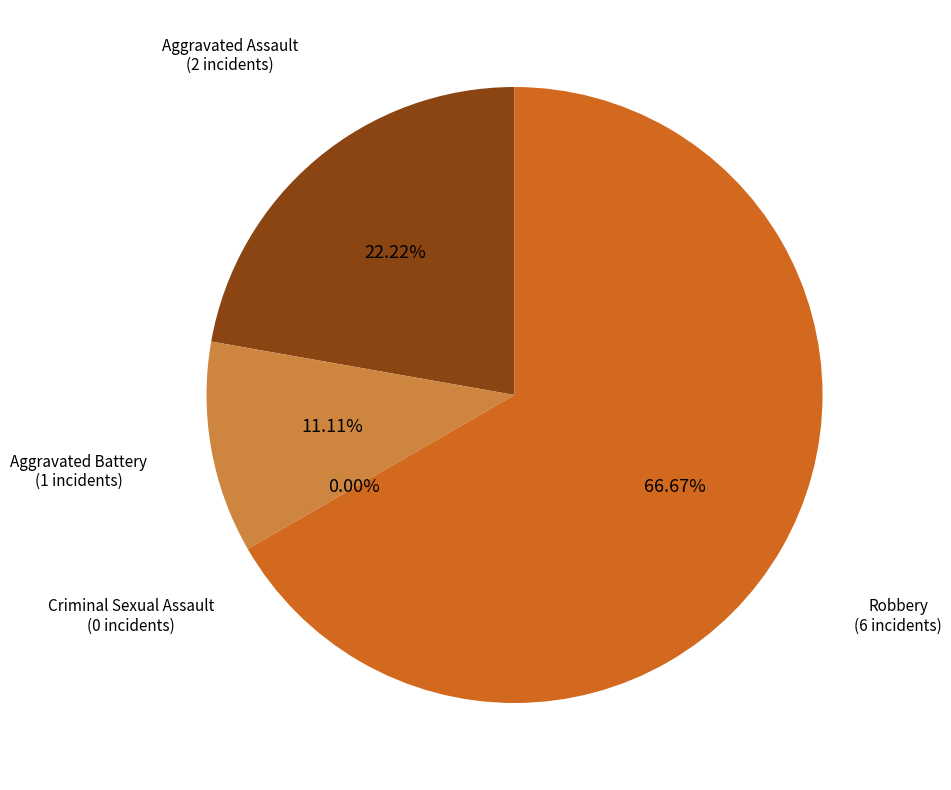

Combined, what portion of the pie is Aggravated Assault and Robbery?

88.9%